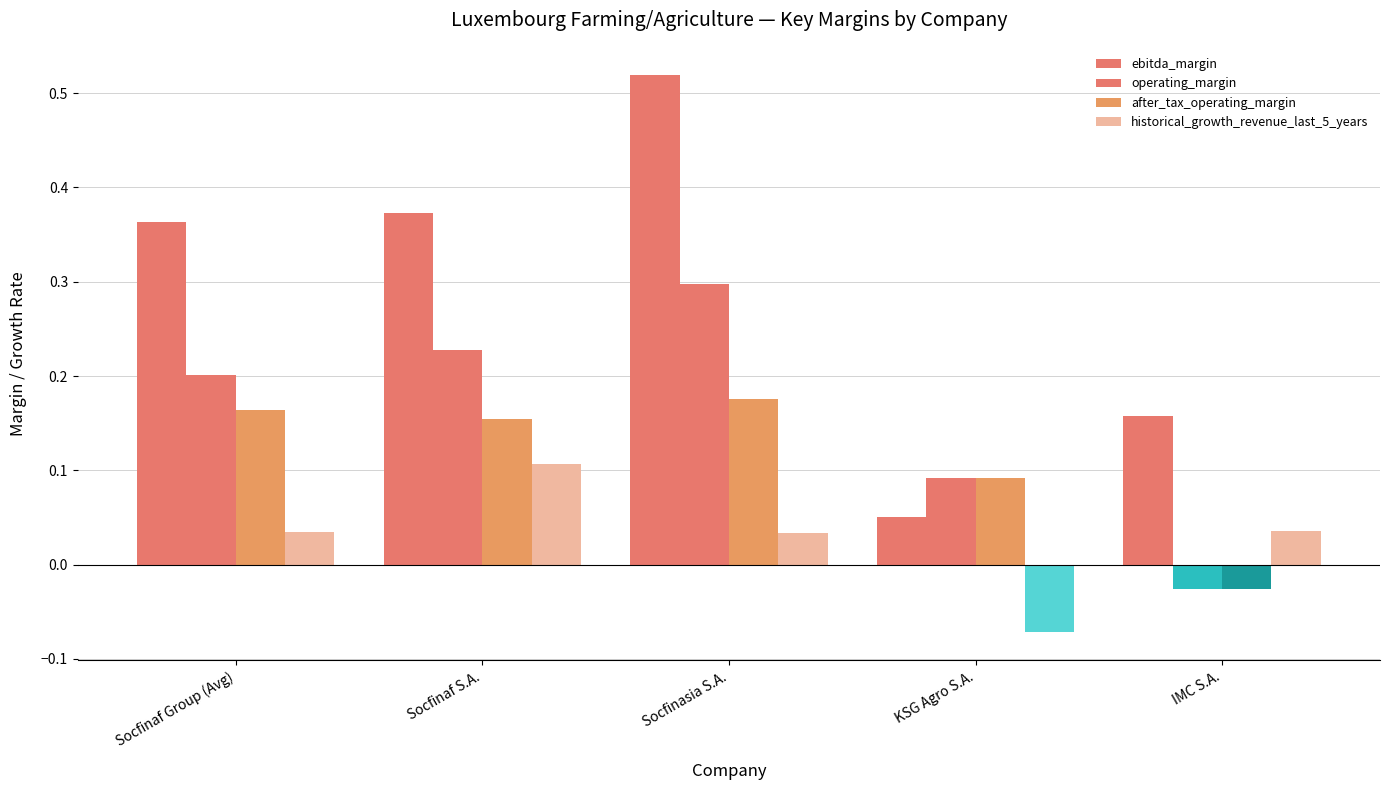

List the labels in order of ebitda_margin value, largest first.

Socfinasia S.A., Socfinaf S.A., Socfinaf Group (Avg), IMC S.A., KSG Agro S.A.